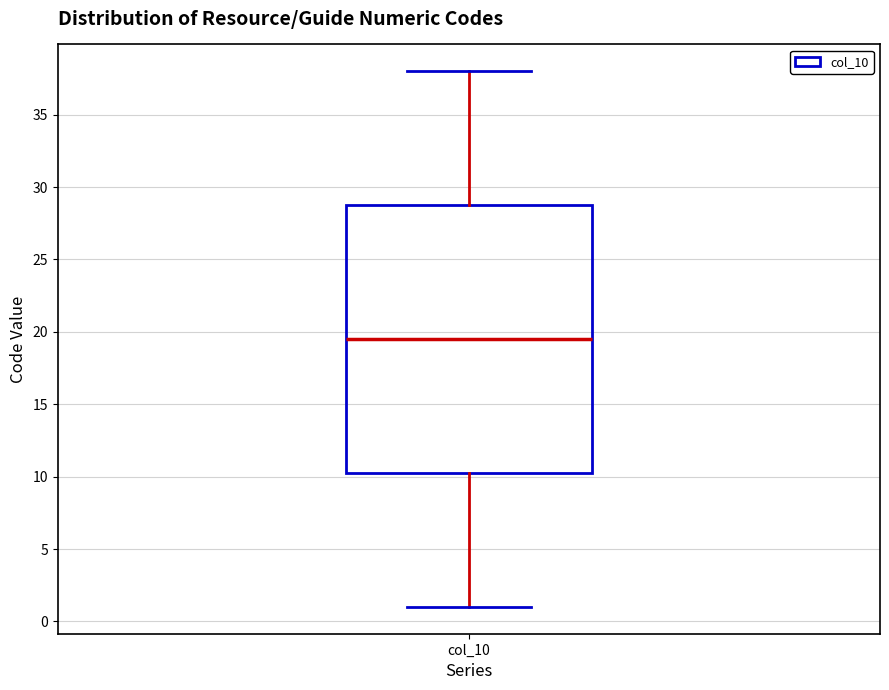

Transcribe this box plot: give where the median line is, the range the box spans, and where the two whiskers end, as read against the y-axis. The values are not printed on the chart, so give them approximately, as read against the axis.

median 19.5, box 10.5 to 29.0, whiskers 1.0 to 38.0